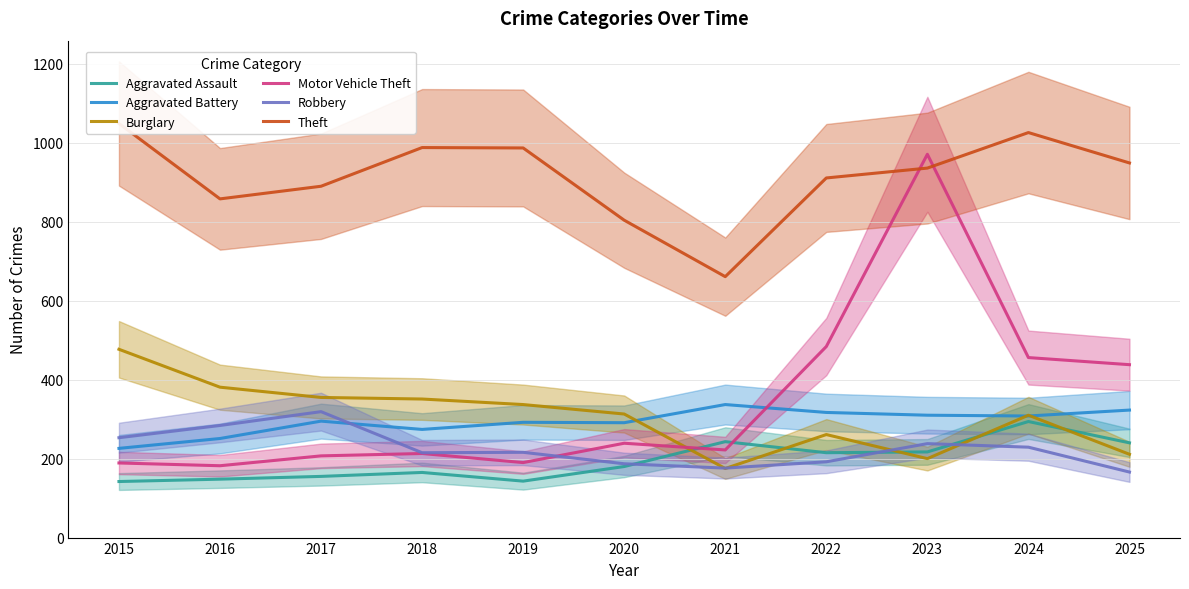

Reading left to right, what are all the values shown in this chart?

Aggravated Assault: 2015=142	2016=148	2017=155	2018=165	2019=143	2020=180	2021=243	2022=215	2023=217	2024=294	2025=240
Aggravated Battery: 2015=226	2016=251	2017=295	2018=274	2019=292	2020=291	2021=337	2022=317	2023=310	2024=308	2025=323
Burglary: 2015=477	2016=381	2017=355	2018=351	2019=337	2020=313	2021=175	2022=261	2023=200	2024=310	2025=211
Motor Vehicle Theft: 2015=189	2016=182	2017=207	2018=213	2019=190	2020=239	2021=222	2022=484	2023=971	2024=456	2025=438
Robbery: 2015=253	2016=284	2017=319	2018=215	2019=216	2020=187	2021=176	2022=192	2023=238	2024=229	2025=166
Theft: 2015=1049	2016=858	2017=890	2018=988	2019=987	2020=804	2021=661	2022=911	2023=936	2024=1026	2025=949